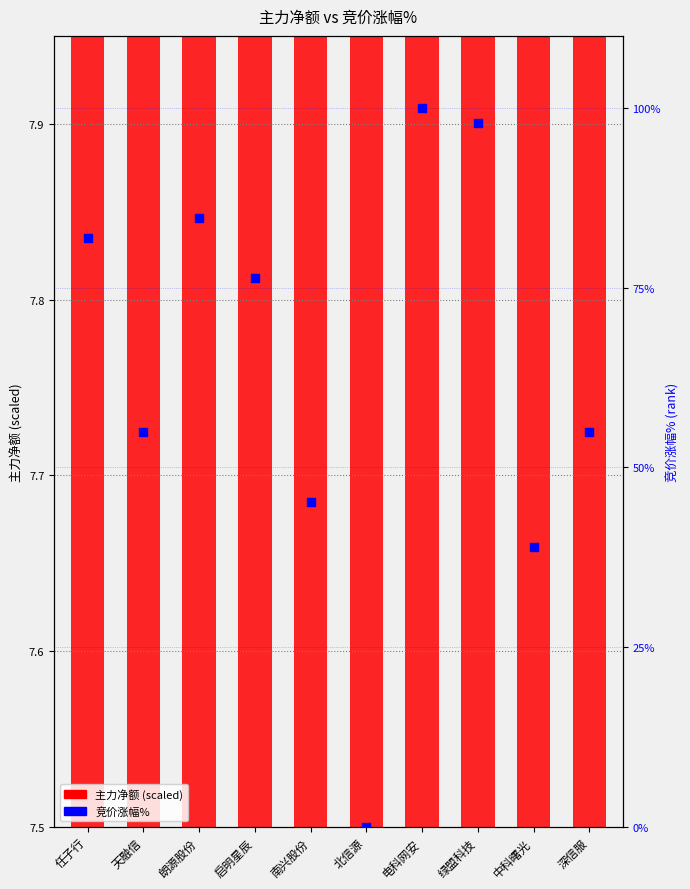

Which series reaches the minimum Y coordinate?

竞价涨幅%